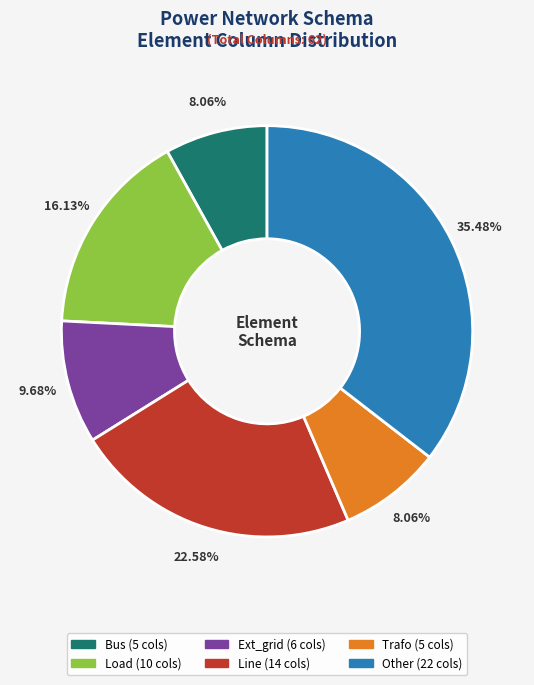

Is there a majority slice in this chart?

No